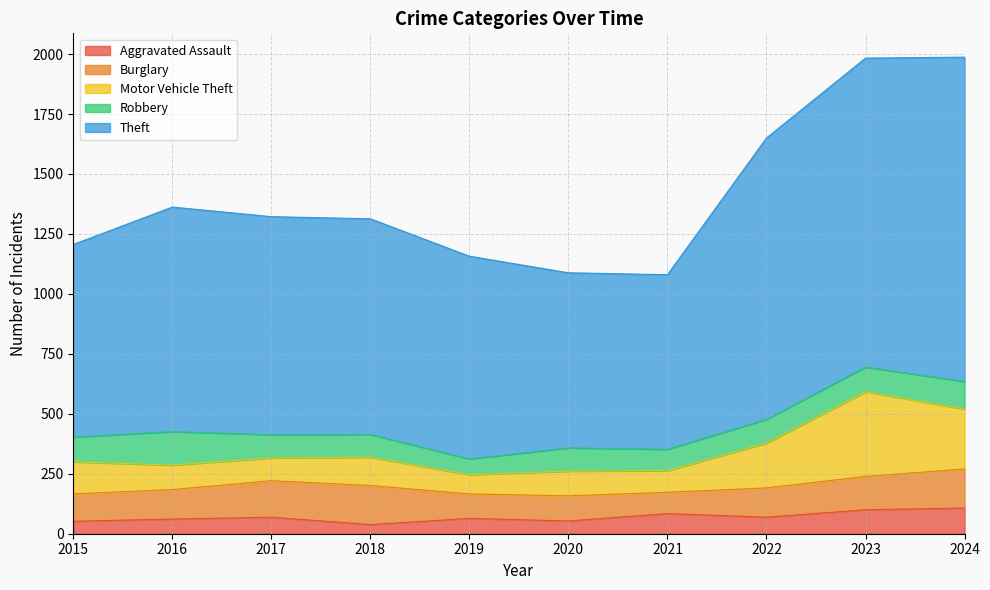

What is the value of the Motor Vehicle Theft point at the 3rd from the left?

95